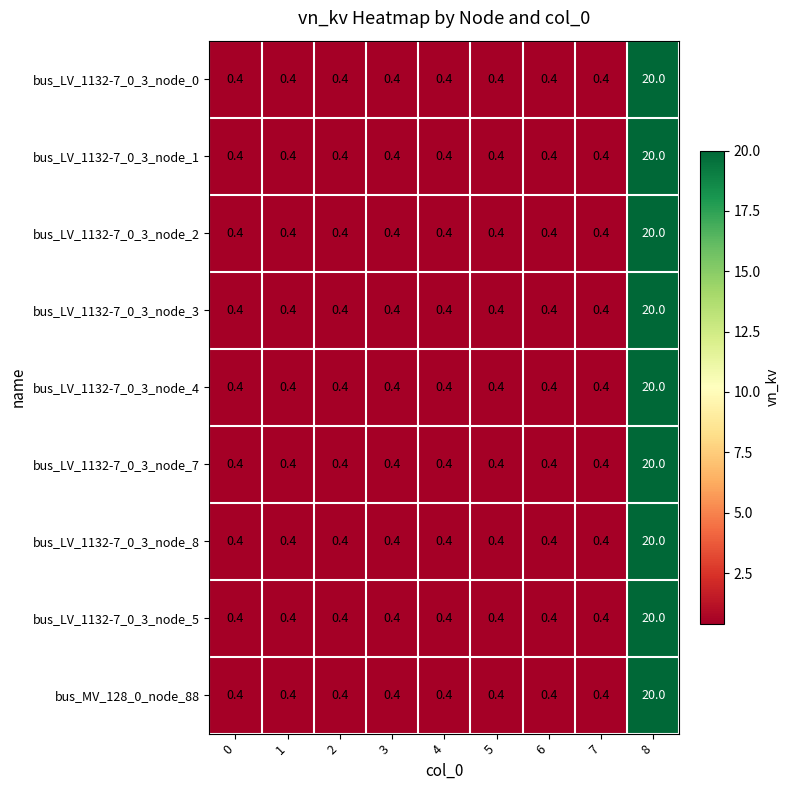

What is the sum of the bus_LV_1132-7_0_3_node_4 values at 6 and 7?

0.8